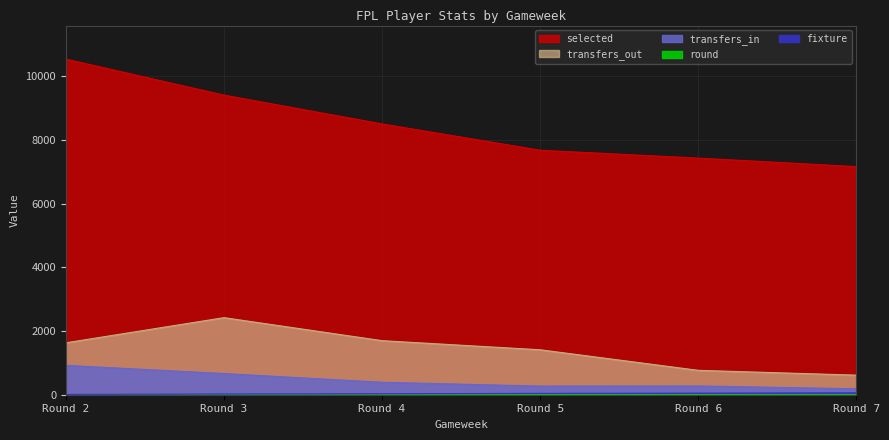

At Round 4, list the series in order from smallest to largest.

round, fixture, transfers_in, transfers_out, selected